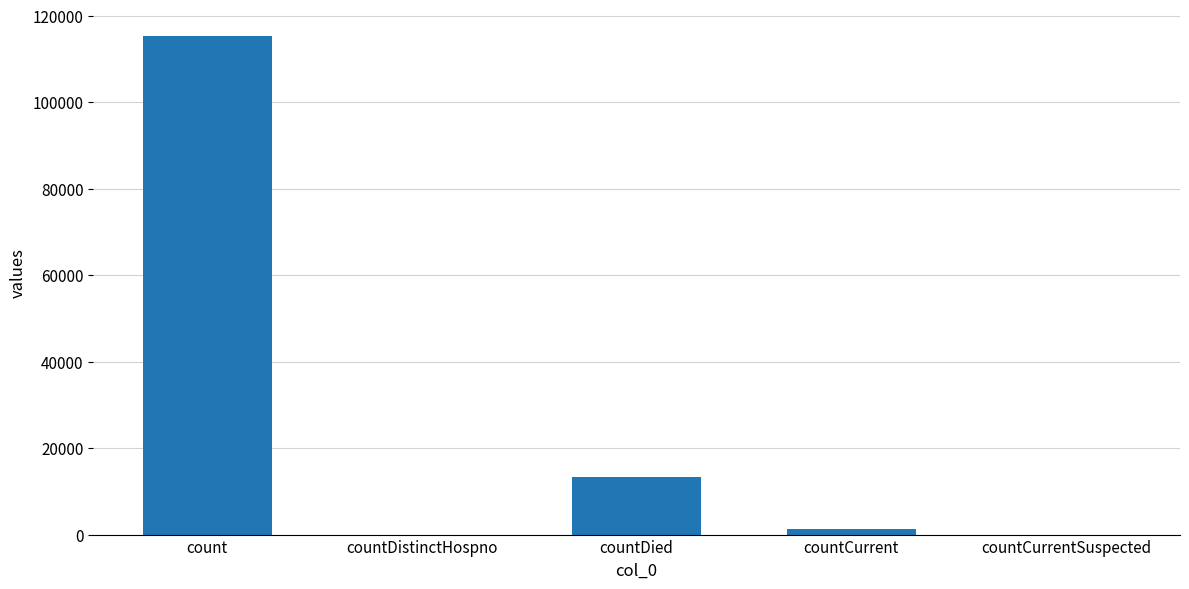

True or false: the data shows 0 at countCurrentSuspected.

True